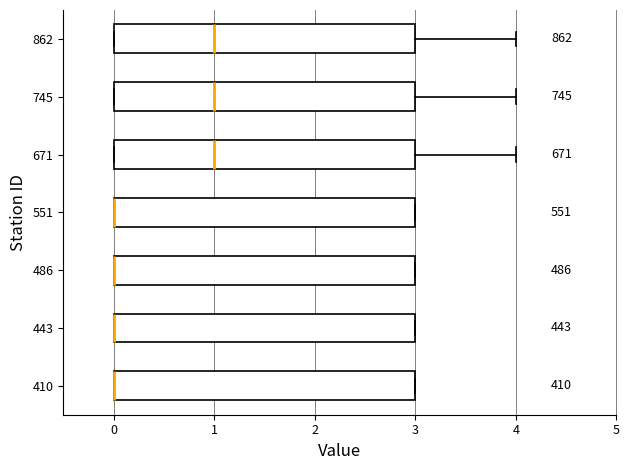

Reading bottom to top, read every box against the x-axis: the position of its median line, the range the box covers, and the ends of its whiskers. The values are not printed on the chart, so give them approximately, as read against the axis.

410: median 0 (drawn on the box's left edge), box 0 to 3, whiskers 0 to 3
443: median 0 (drawn on the box's left edge), box 0 to 3, whiskers 0 to 3
486: median 0 (drawn on the box's left edge), box 0 to 3, whiskers 0 to 3
551: median 0 (drawn on the box's left edge), box 0 to 3, whiskers 0 to 3
671: median 1, box 0 to 3, whiskers 0 to 4
745: median 1, box 0 to 3, whiskers 0 to 4
862: median 1, box 0 to 3, whiskers 0 to 4